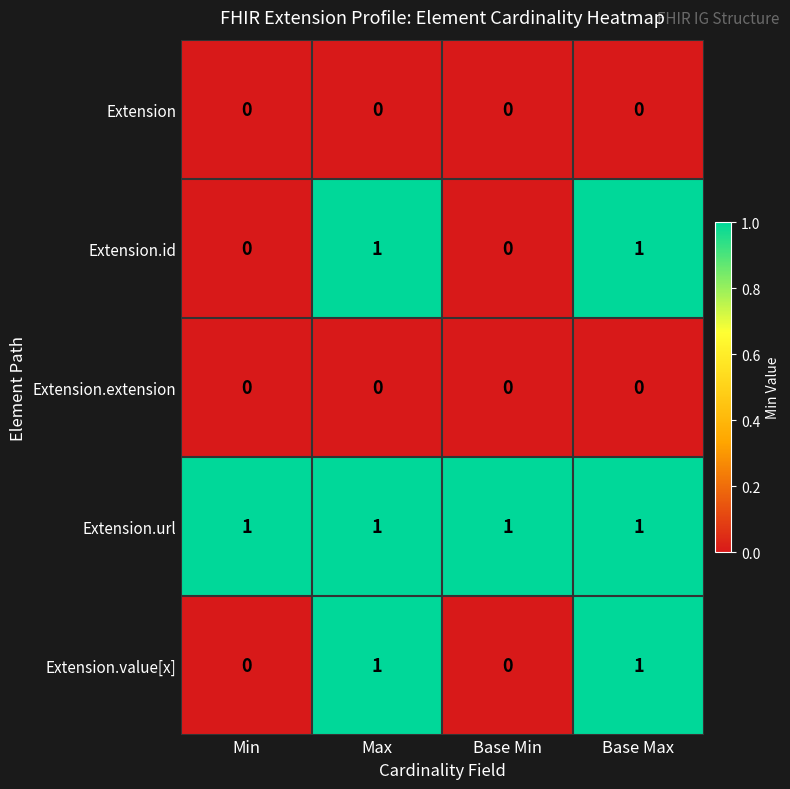

Which series has the largest total across all categories?

Extension.url